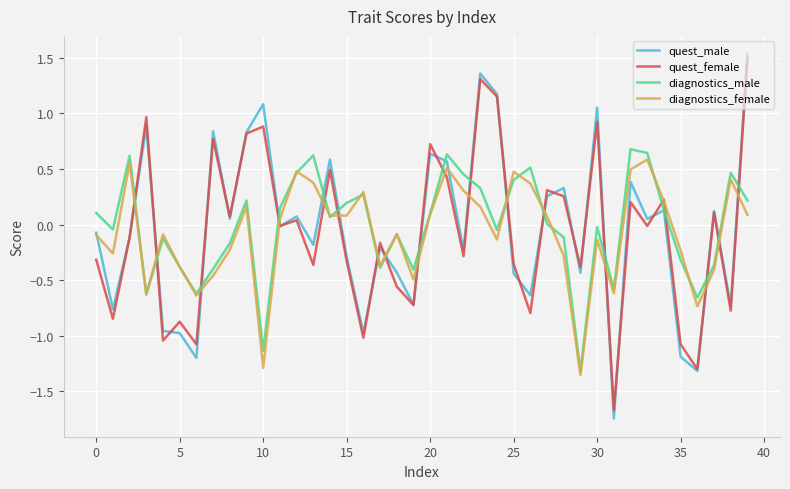

What is the minimum value for diagnostics_male?

-1.3